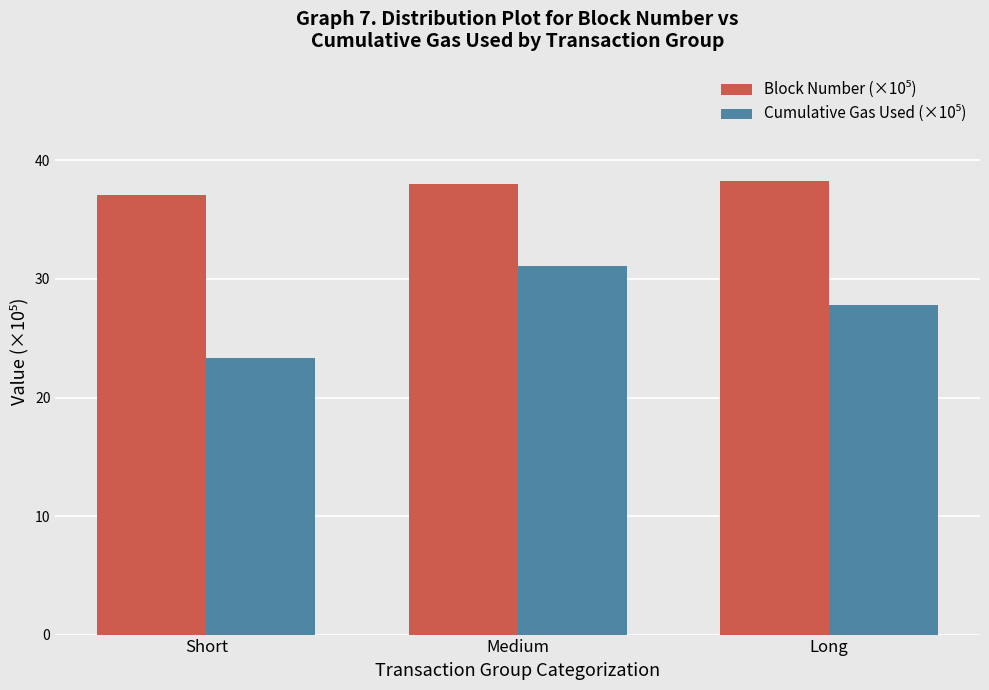

What is the difference between the highest and lowest values at Medium?

6.9